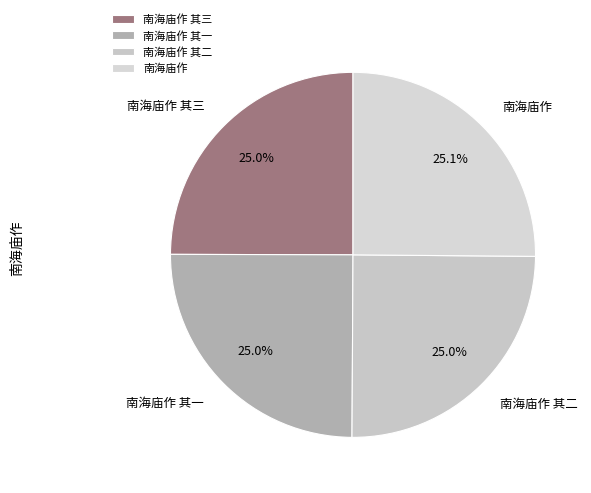

What is the ratio of the value at 南海庙作 其三 to the value at 南海庙作?

1.0